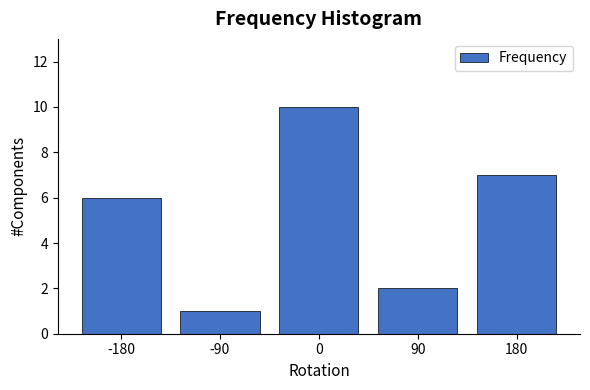

Reading right to left, extract all data points from this chart.

7	2	10	1	6